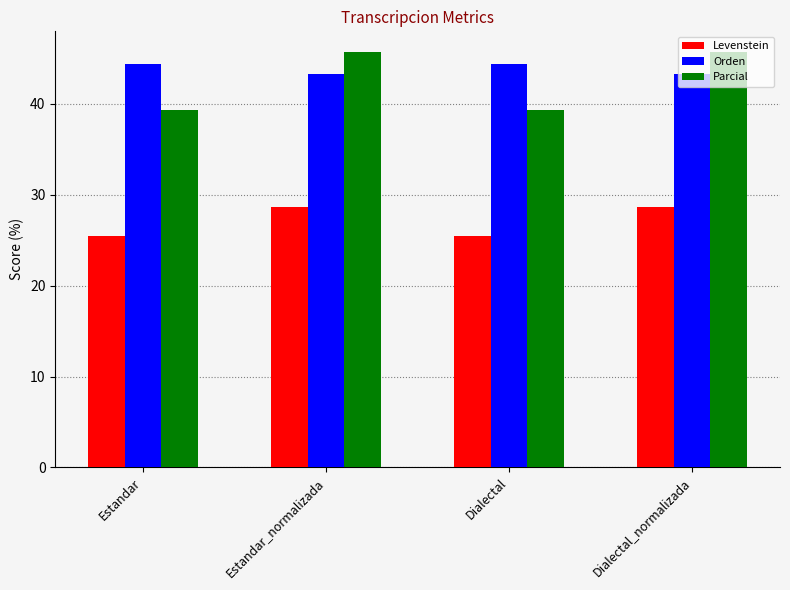

Count the number of categories in the chart.

4